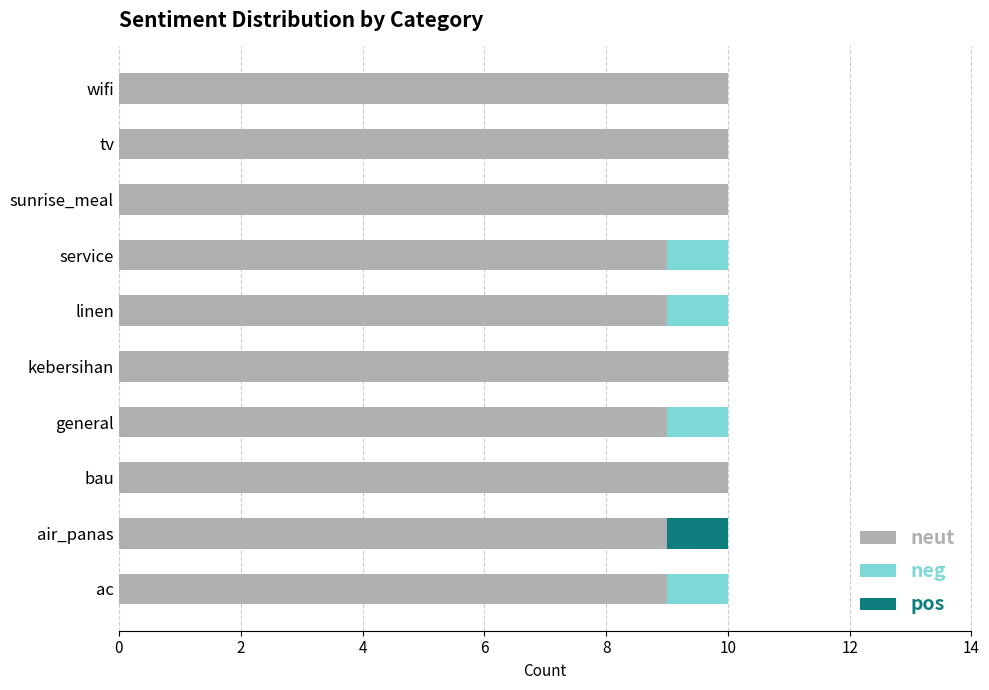

What is the sum of the neut values at air_panas and wifi?

19